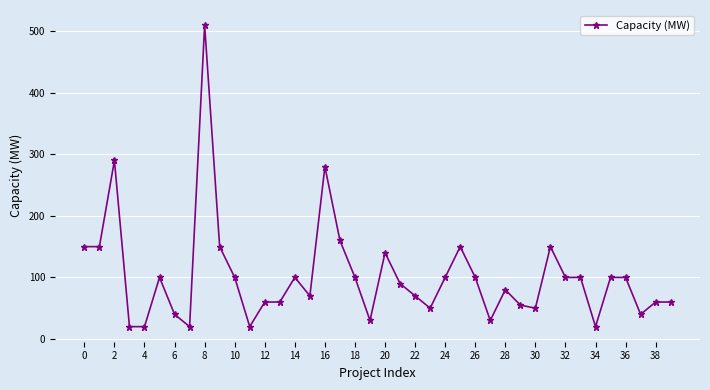

What is the difference between the maximum and minimum values?

490